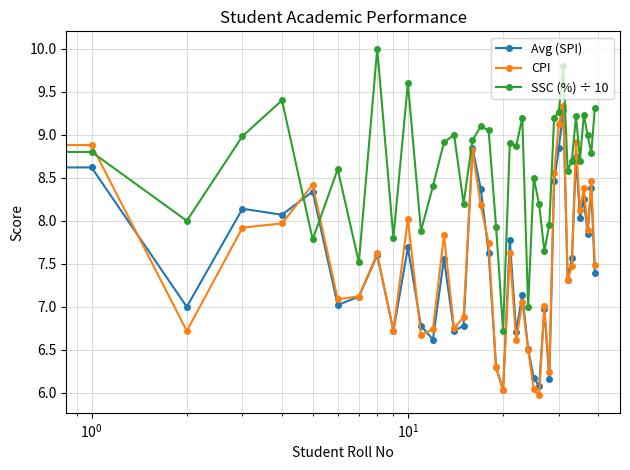

What is the highest value of the SSC (%) ÷ 10 series?

10.0